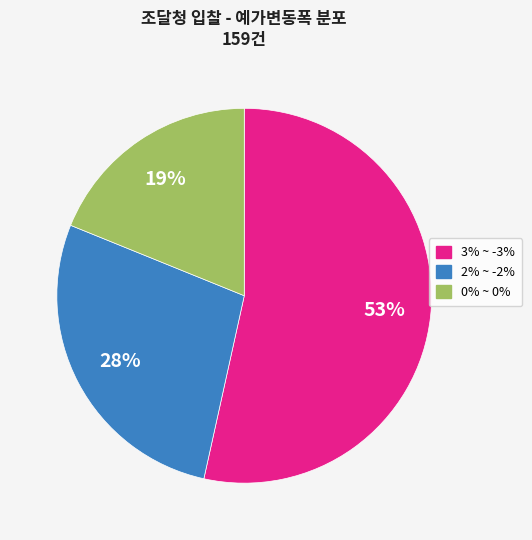

Is there any slice that represents more than half of the pie?

Yes